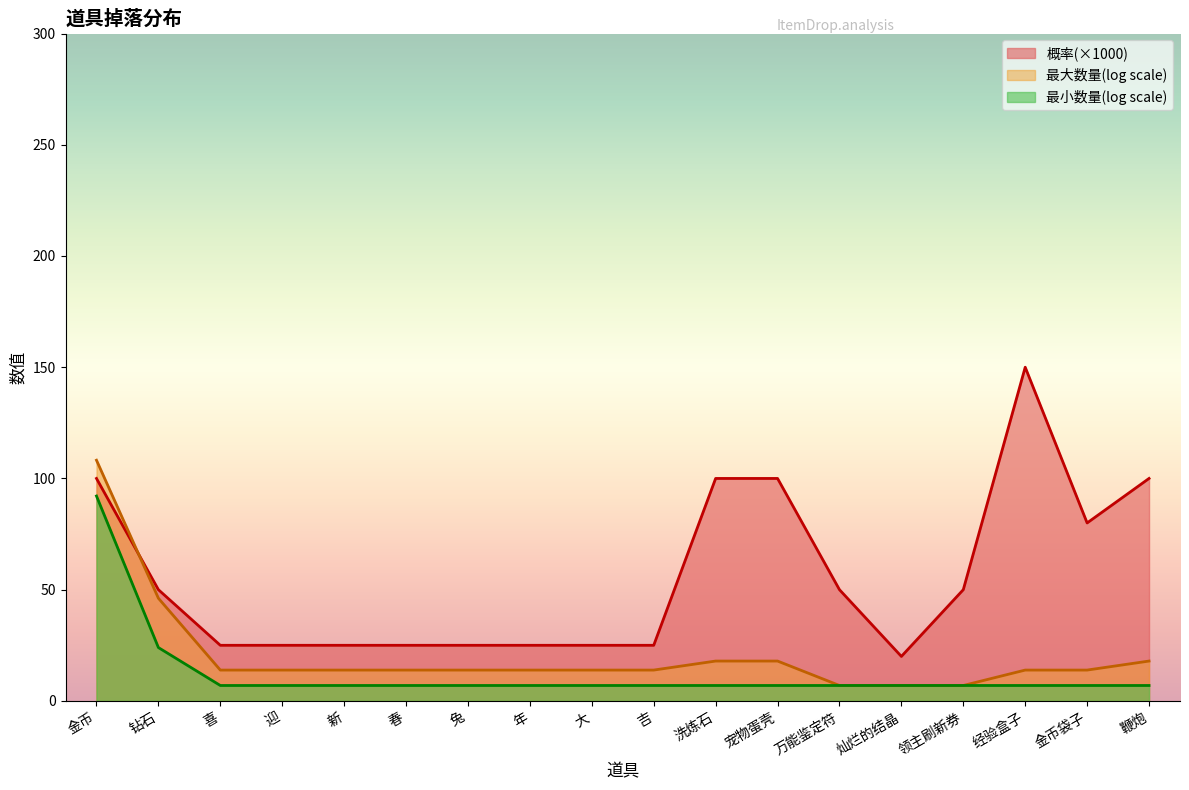

What is the label of the 8th point from the left?

年